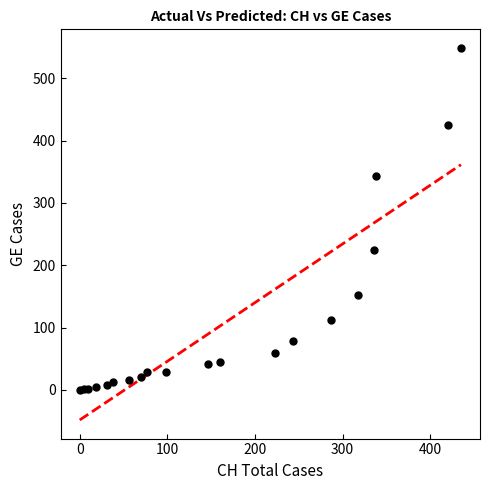

What Y value in the scatter plot is closest to 274?

224